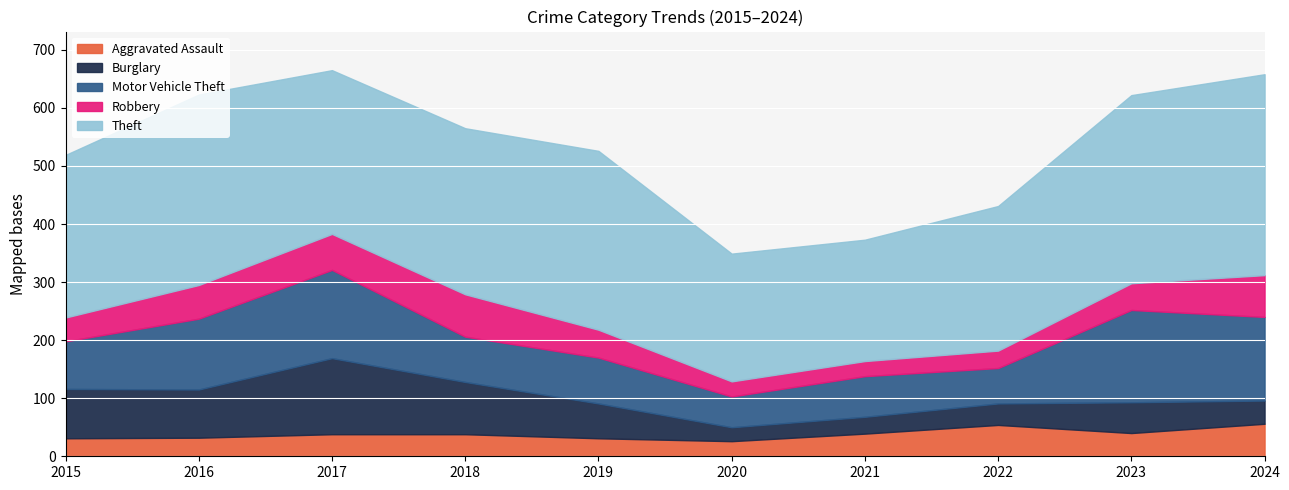

In Motor Vehicle Theft, how many points are higher than both neighbors (excluding endpoints)?

4